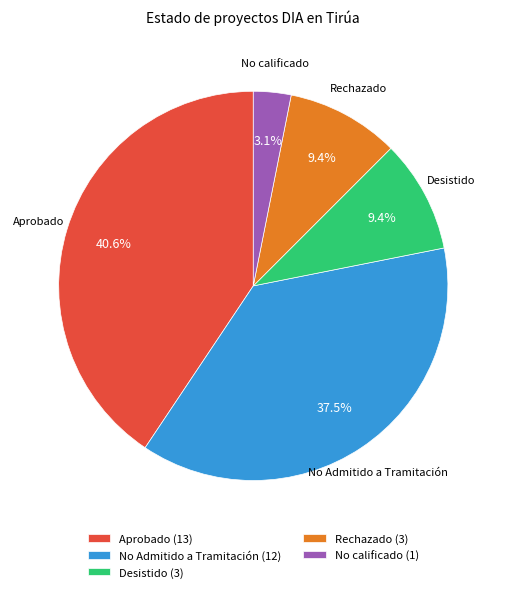

What portion of the pie excludes No calificado (1)?

96.9%